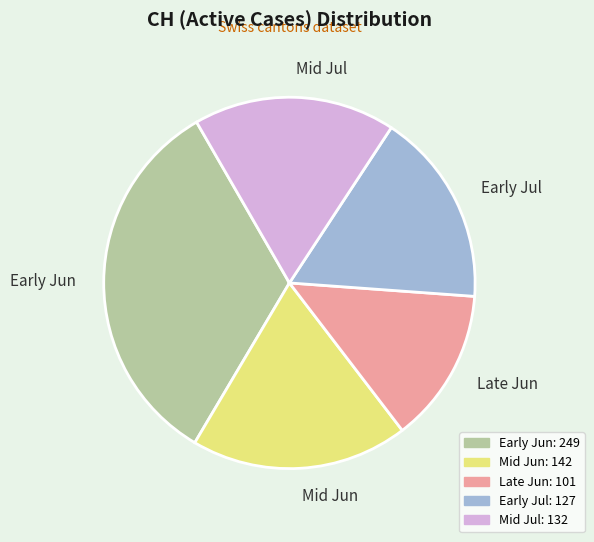

How many segments does this pie chart have?

5